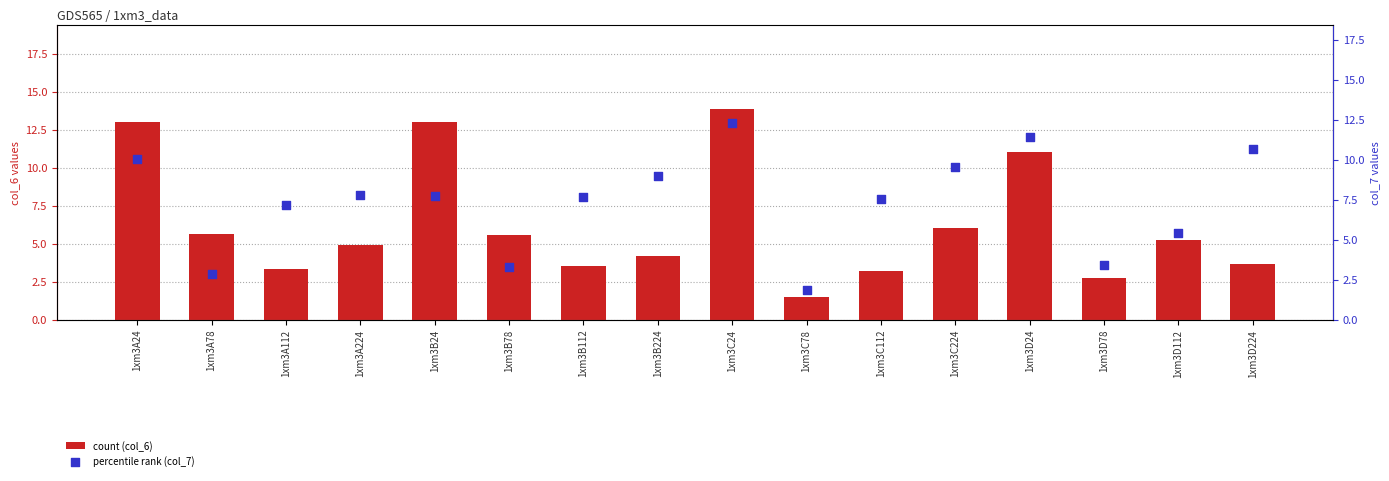

At which category is the sum across all series the highest?

1xm3C24